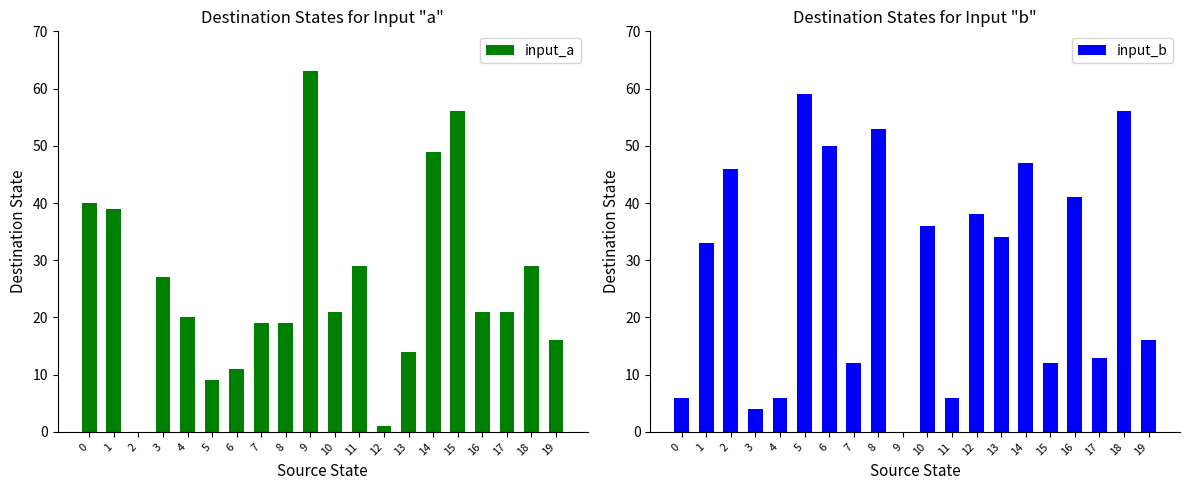

Is the value of input_a at 17 greater than the value of input_b at 19?

Yes